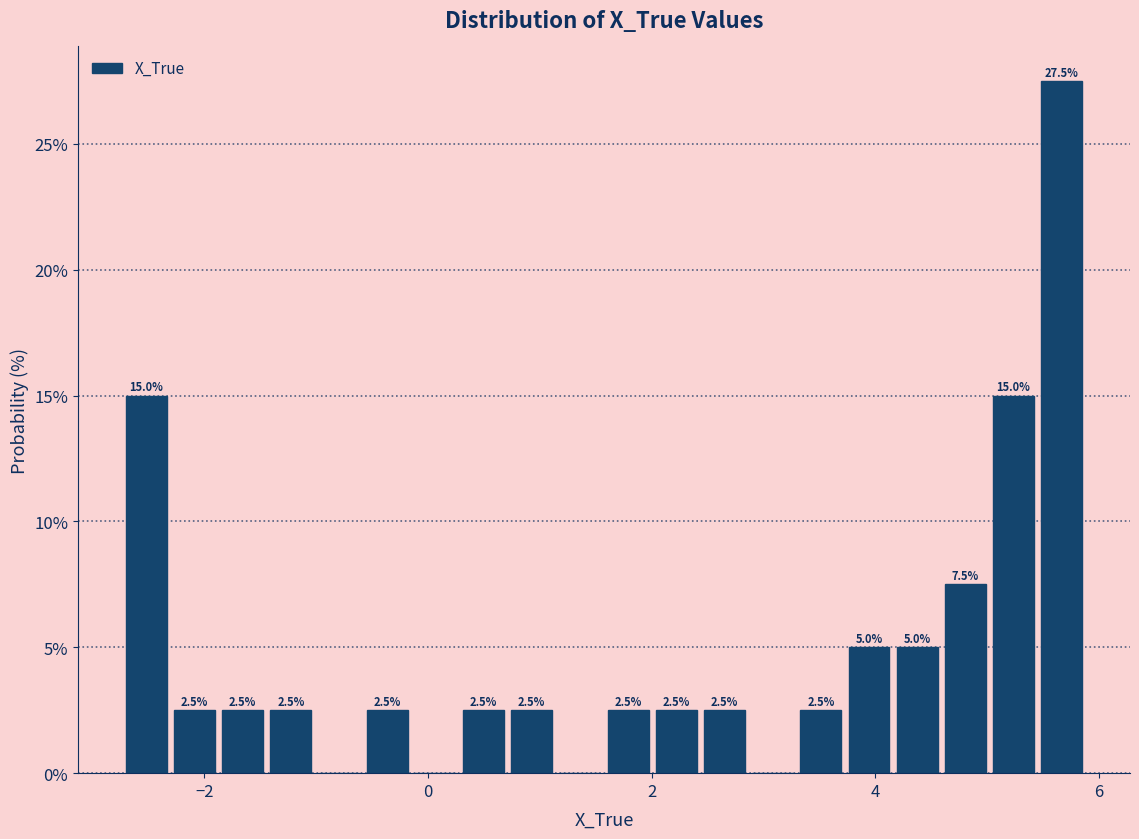

Read against the x-axis, roughly where is the centre of the tallest bar?

5.6